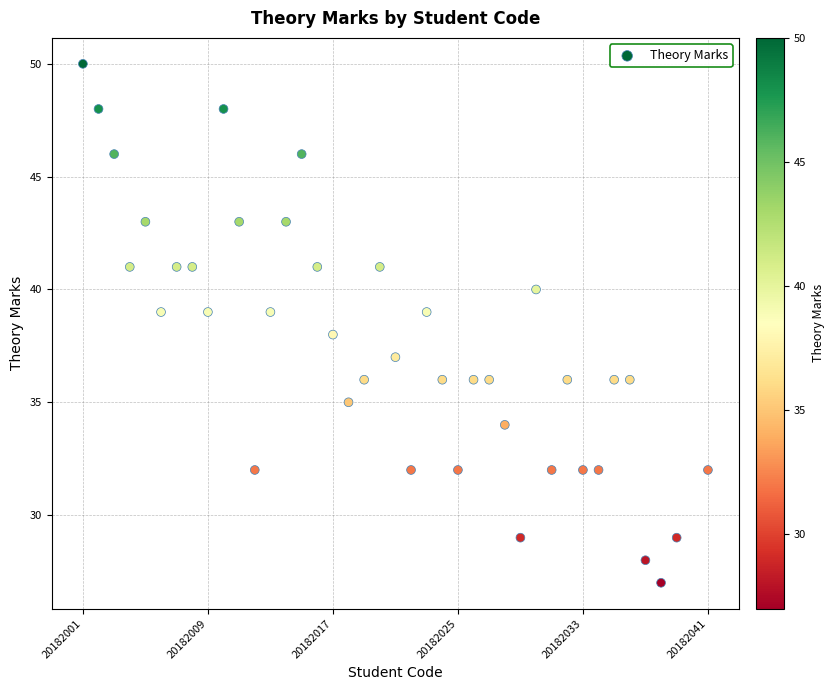

What is the range of X values (max minus min)?

40